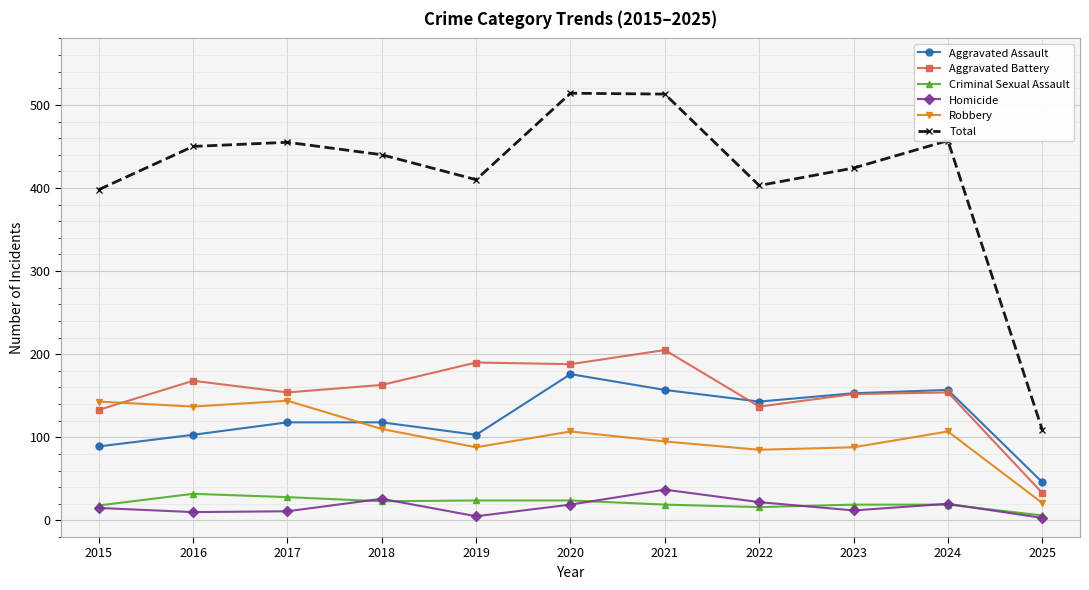

What is the highest value of the Robbery series?

144